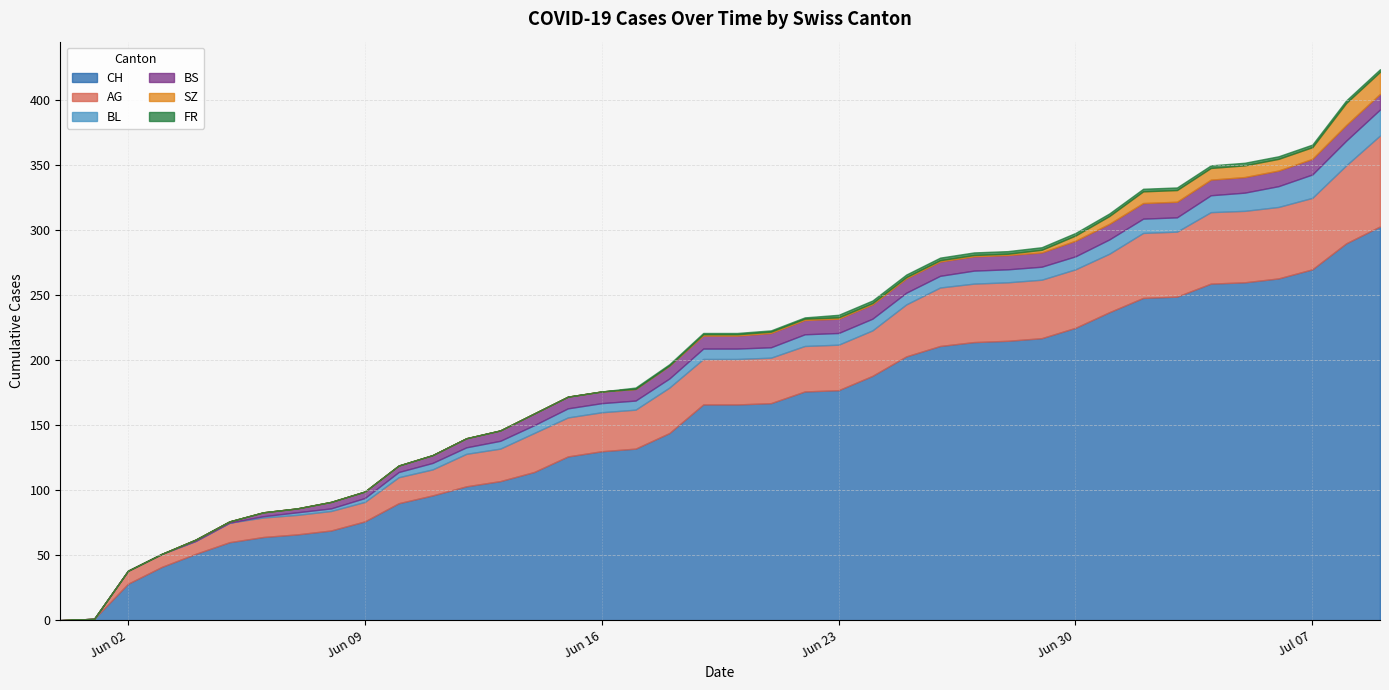

Reading right to left, extract all data points from this chart.

CH: 2020-07-09=303	2020-07-08=290	2020-07-07=270	2020-07-06=263	2020-07-05=260	2020-07-04=259	2020-07-03=249	2020-07-02=248	2020-07-01=237	2020-06-30=225	2020-06-29=217	2020-06-28=215	2020-06-27=214	2020-06-26=211	2020-06-25=203	2020-06-24=188	2020-06-23=177	2020-06-22=176	2020-06-21=167	2020-06-20=166	2020-06-19=166	2020-06-18=144	2020-06-17=132	2020-06-16=130	2020-06-15=126	2020-06-14=114	2020-06-13=107	2020-06-12=103	2020-06-11=96	2020-06-10=90	2020-06-09=76	2020-06-08=69	2020-06-07=66	2020-06-06=64	2020-06-05=60	2020-06-04=51	2020-06-03=41	2020-06-02=28	2020-06-01=1	2020-05-31=0
AG: 2020-07-09=70	2020-07-08=60	2020-07-07=55	2020-07-06=55	2020-07-05=55	2020-07-04=55	2020-07-03=50	2020-07-02=50	2020-07-01=45	2020-06-30=45	2020-06-29=45	2020-06-28=45	2020-06-27=45	2020-06-26=45	2020-06-25=40	2020-06-24=35	2020-06-23=35	2020-06-22=35	2020-06-21=35	2020-06-20=35	2020-06-19=35	2020-06-18=35	2020-06-17=30	2020-06-16=30	2020-06-15=30	2020-06-14=30	2020-06-13=25	2020-06-12=25	2020-06-11=20	2020-06-10=20	2020-06-09=15	2020-06-08=15	2020-06-07=15	2020-06-06=15	2020-06-05=15	2020-06-04=10	2020-06-03=10	2020-06-02=10	2020-06-01=0	2020-05-31=0
BL: 2020-07-09=20	2020-07-08=19	2020-07-07=18	2020-07-06=16	2020-07-05=14	2020-07-04=13	2020-07-03=11	2020-07-02=11	2020-07-01=11	2020-06-30=10	2020-06-29=10	2020-06-28=10	2020-06-27=10	2020-06-26=9	2020-06-25=9	2020-06-24=9	2020-06-23=9	2020-06-22=9	2020-06-21=8	2020-06-20=8	2020-06-19=8	2020-06-18=7	2020-06-17=7	2020-06-16=7	2020-06-15=7	2020-06-14=6	2020-06-13=6	2020-06-12=5	2020-06-11=5	2020-06-10=4	2020-06-09=3	2020-06-08=2	2020-06-07=2	2020-06-06=1	2020-06-05=0	2020-06-04=0	2020-06-03=0	2020-06-02=0	2020-06-01=0	2020-05-31=0
BS: 2020-07-09=12	2020-07-08=12	2020-07-07=12	2020-07-06=12	2020-07-05=12	2020-07-04=12	2020-07-03=12	2020-07-02=12	2020-07-01=12	2020-06-30=12	2020-06-29=11	2020-06-28=11	2020-06-27=11	2020-06-26=11	2020-06-25=11	2020-06-24=11	2020-06-23=11	2020-06-22=11	2020-06-21=11	2020-06-20=10	2020-06-19=10	2020-06-18=10	2020-06-17=9	2020-06-16=9	2020-06-15=9	2020-06-14=9	2020-06-13=8	2020-06-12=7	2020-06-11=6	2020-06-10=5	2020-06-09=5	2020-06-08=5	2020-06-07=3	2020-06-06=3	2020-06-05=1	2020-06-04=1	2020-06-03=0	2020-06-02=0	2020-06-01=0	2020-05-31=0
SZ: 2020-07-09=17	2020-07-08=17	2020-07-07=9	2020-07-06=9	2020-07-05=9	2020-07-04=9	2020-07-03=9	2020-07-02=9	2020-07-01=6	2020-06-30=4	2020-06-29=2	2020-06-28=1	2020-06-27=1	2020-06-26=1	2020-06-25=1	2020-06-24=1	2020-06-23=1	2020-06-22=1	2020-06-21=1	2020-06-20=1	2020-06-19=1	2020-06-18=0	2020-06-17=0	2020-06-16=0	2020-06-15=0	2020-06-14=0	2020-06-13=0	2020-06-12=0	2020-06-11=0	2020-06-10=0	2020-06-09=0	2020-06-08=0	2020-06-07=0	2020-06-06=0	2020-06-05=0	2020-06-04=0	2020-06-03=0	2020-06-02=0	2020-06-01=0	2020-05-31=0
FR: 2020-07-09=2	2020-07-08=2	2020-07-07=2	2020-07-06=2	2020-07-05=2	2020-07-04=2	2020-07-03=2	2020-07-02=2	2020-07-01=2	2020-06-30=2	2020-06-29=2	2020-06-28=2	2020-06-27=2	2020-06-26=2	2020-06-25=2	2020-06-24=2	2020-06-23=2	2020-06-22=1	2020-06-21=1	2020-06-20=1	2020-06-19=1	2020-06-18=1	2020-06-17=1	2020-06-16=0	2020-06-15=0	2020-06-14=0	2020-06-13=0	2020-06-12=0	2020-06-11=0	2020-06-10=0	2020-06-09=0	2020-06-08=0	2020-06-07=0	2020-06-06=0	2020-06-05=0	2020-06-04=0	2020-06-03=0	2020-06-02=0	2020-06-01=0	2020-05-31=0